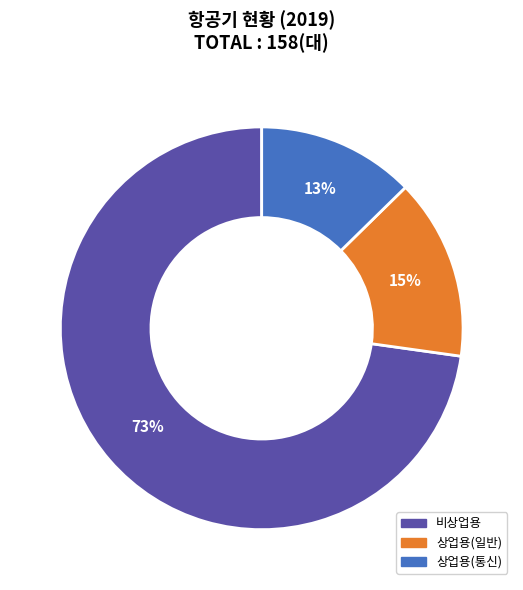

True or false: 상업용(일반) accounts for 24% of the total.

False